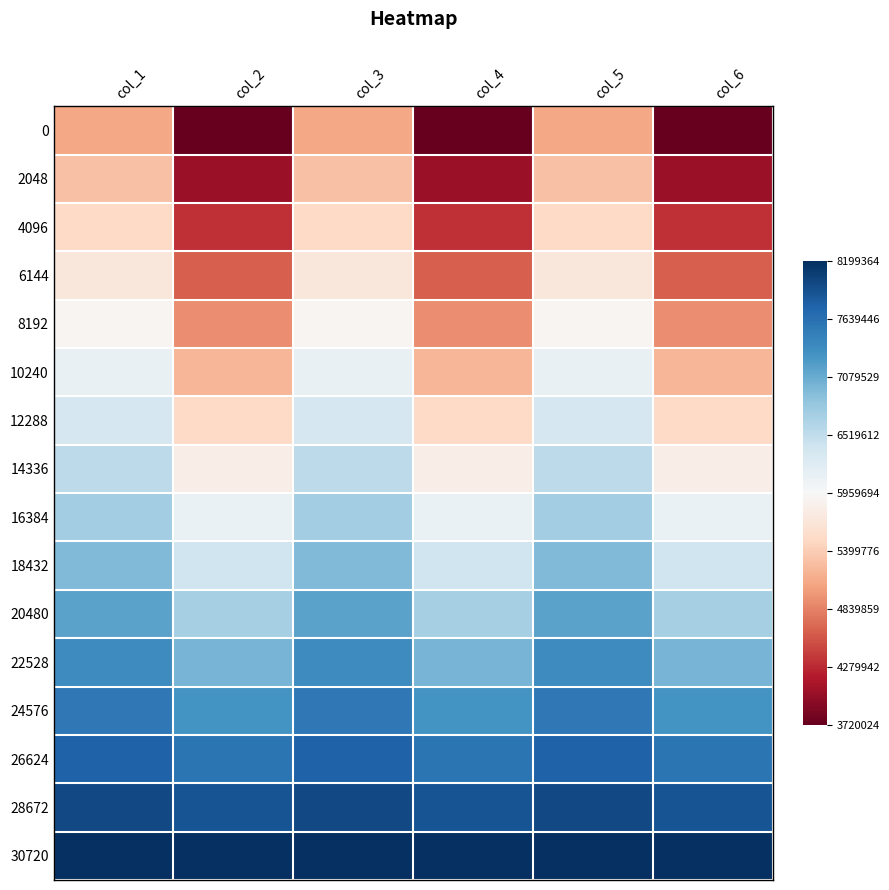

Reading left to right, list all the values displayed in this chart.

0: col_1=-0.4	col_2=-1.0	col_3=-0.4	col_4=-1.0	col_5=-0.4	col_6=-1.0
2048: col_1=-0.3	col_2=-0.9	col_3=-0.3	col_4=-0.9	col_5=-0.3	col_6=-0.9
4096: col_1=-0.2	col_2=-0.7	col_3=-0.2	col_4=-0.7	col_5=-0.2	col_6=-0.7
6144: col_1=-0.1	col_2=-0.6	col_3=-0.1	col_4=-0.6	col_5=-0.1	col_6=-0.6
8192: col_1=-0.0	col_2=-0.5	col_3=-0.0	col_4=-0.5	col_5=-0.0	col_6=-0.5
10240: col_1=0.1	col_2=-0.3	col_3=0.1	col_4=-0.3	col_5=0.1	col_6=-0.3
12288: col_1=0.2	col_2=-0.2	col_3=0.2	col_4=-0.2	col_5=0.2	col_6=-0.2
14336: col_1=0.3	col_2=-0.1	col_3=0.3	col_4=-0.1	col_5=0.3	col_6=-0.1
16384: col_1=0.4	col_2=0.1	col_3=0.4	col_4=0.1	col_5=0.4	col_6=0.1
18432: col_1=0.4	col_2=0.2	col_3=0.4	col_4=0.2	col_5=0.4	col_6=0.2
20480: col_1=0.5	col_2=0.3	col_3=0.5	col_4=0.3	col_5=0.5	col_6=0.3
22528: col_1=0.6	col_2=0.5	col_3=0.6	col_4=0.5	col_5=0.6	col_6=0.5
24576: col_1=0.7	col_2=0.6	col_3=0.7	col_4=0.6	col_5=0.7	col_6=0.6
26624: col_1=0.8	col_2=0.7	col_3=0.8	col_4=0.7	col_5=0.8	col_6=0.7
28672: col_1=0.9	col_2=0.9	col_3=0.9	col_4=0.9	col_5=0.9	col_6=0.9
30720: col_1=1.0	col_2=1.0	col_3=1.0	col_4=1.0	col_5=1.0	col_6=1.0